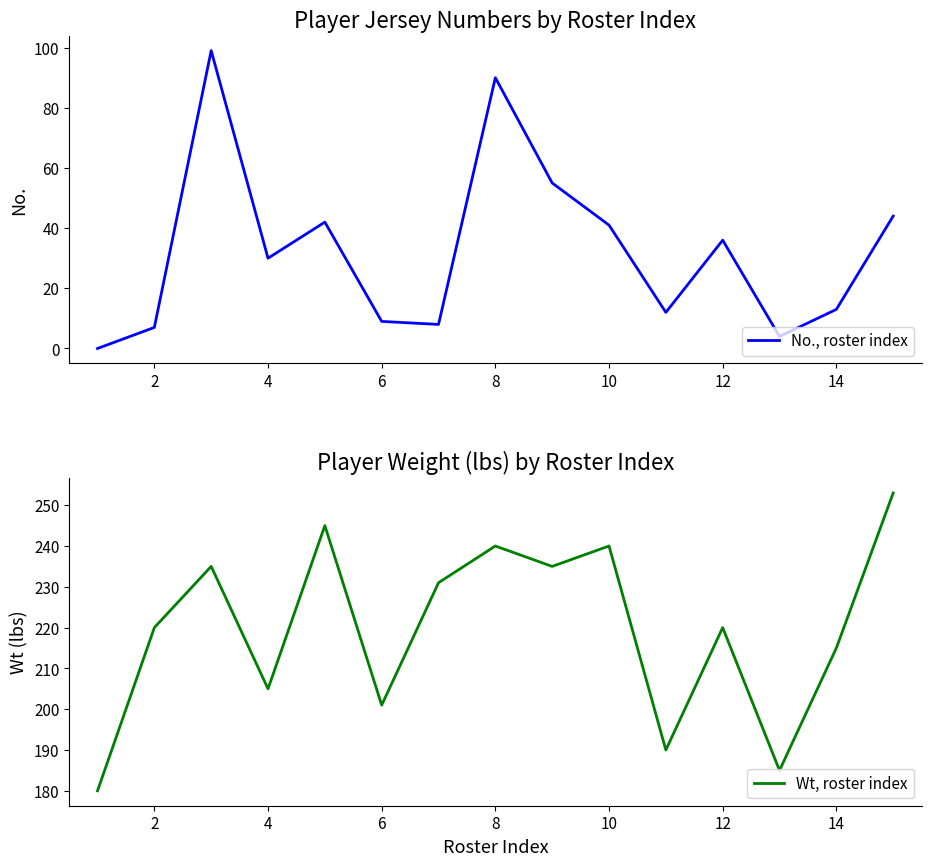

True or false: No., roster index has a value of 15 at 6.

False